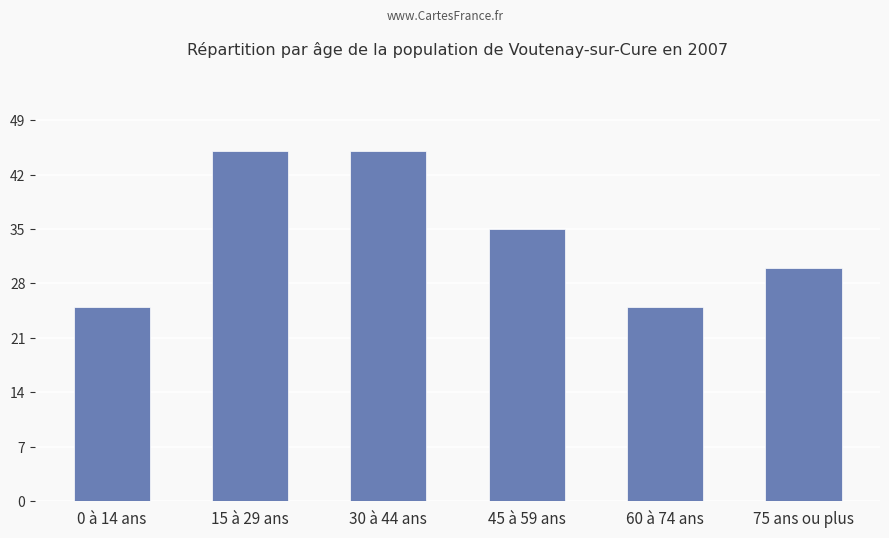

What is the label of the 4th bar from the right?

30 à 44 ans